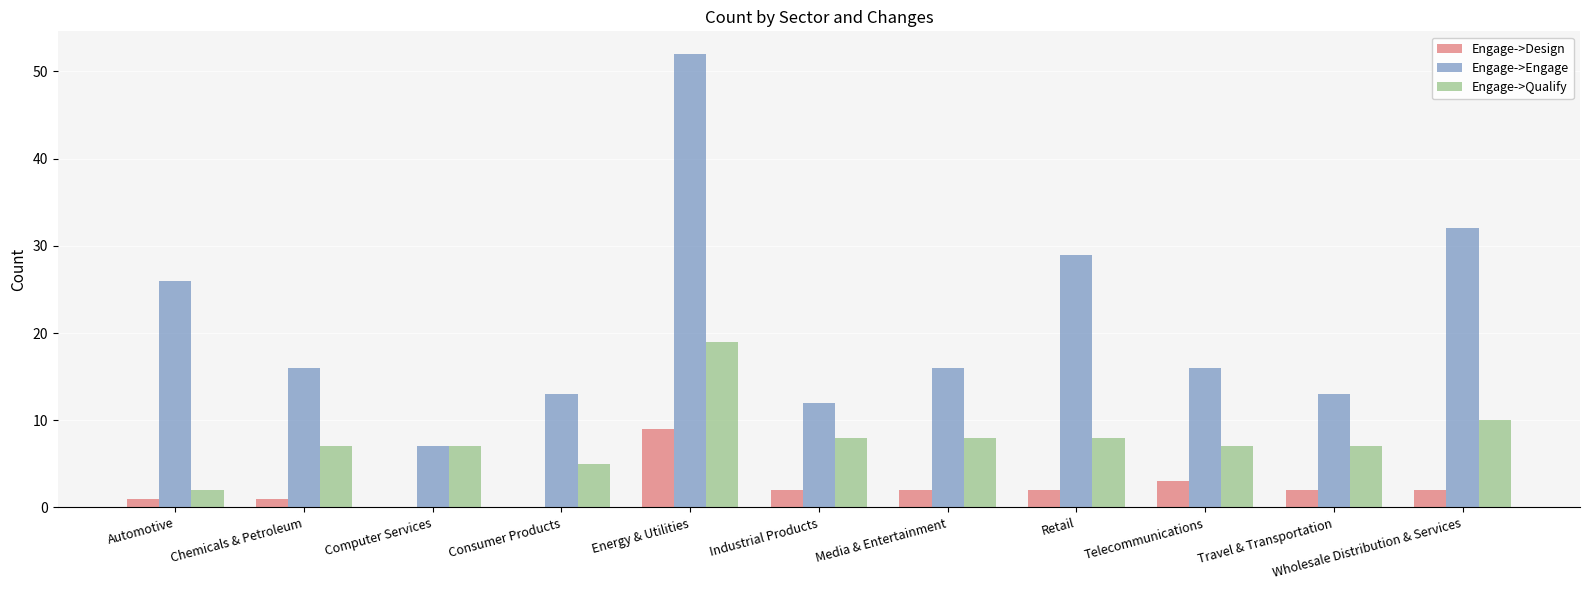

What is the sum of all Engage->Engage values?

232